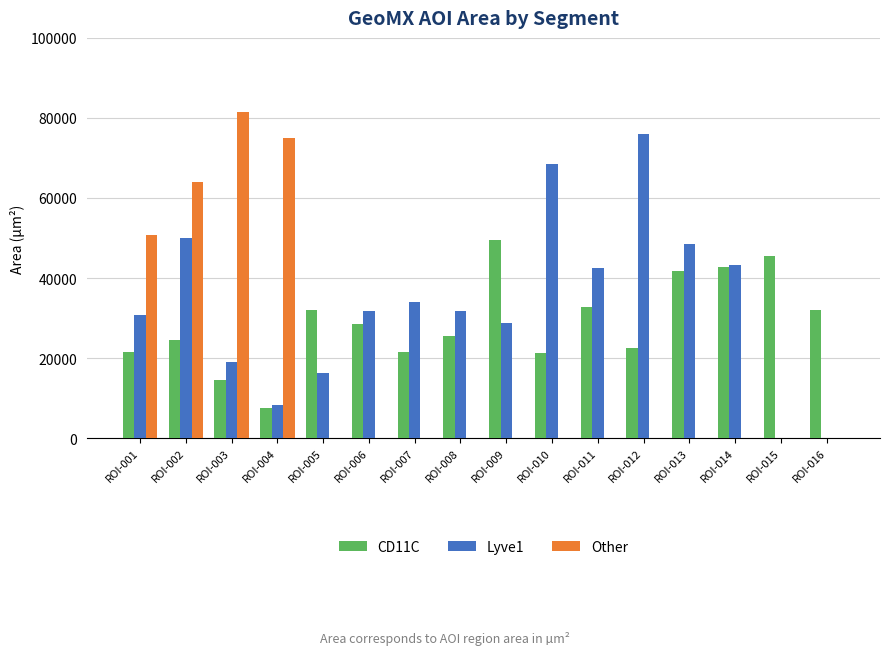

Between ROI-001 and ROI-003, which series saw the biggest shift?

Other